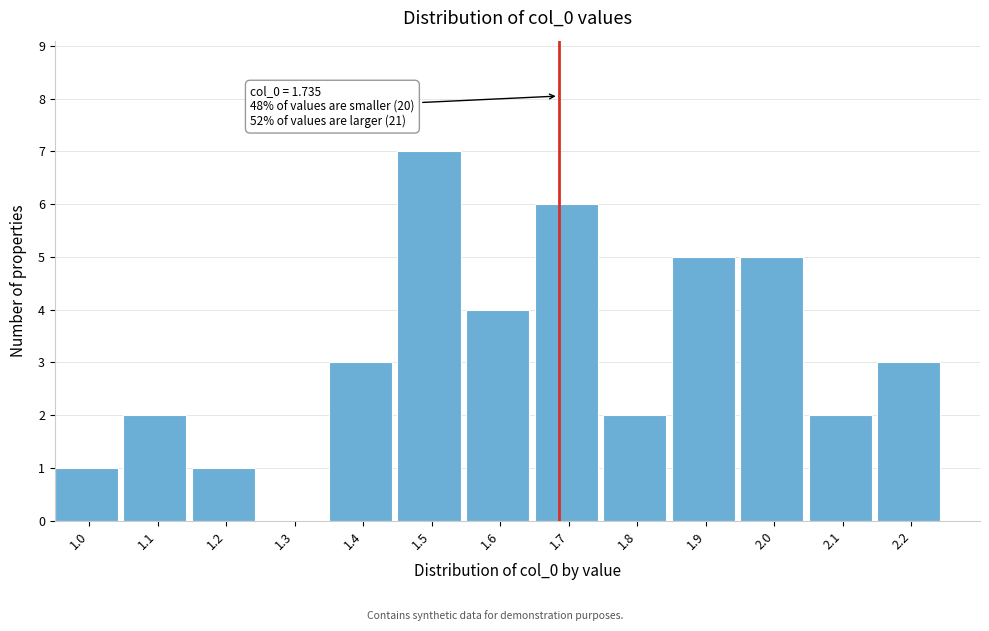

Reading right to left, list all the values displayed in this chart.

2.2=3	2.1=2	2.0=5	1.9=5	1.8=2	1.7=6	1.6=4	1.5=7	1.4=3	1.3=0	1.2=1	1.1=2	1.0=1